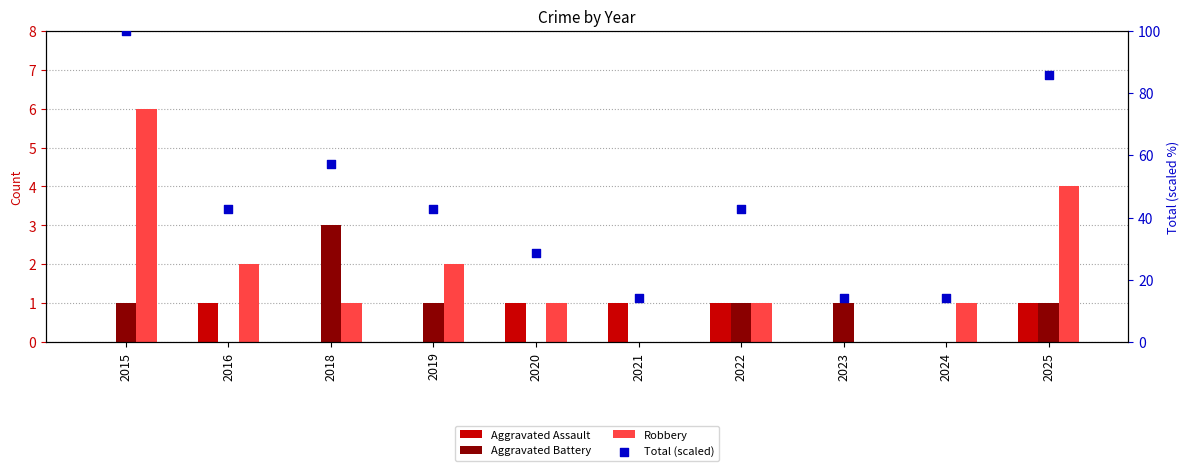

Which series has the largest total across all categories?

Total (scaled)